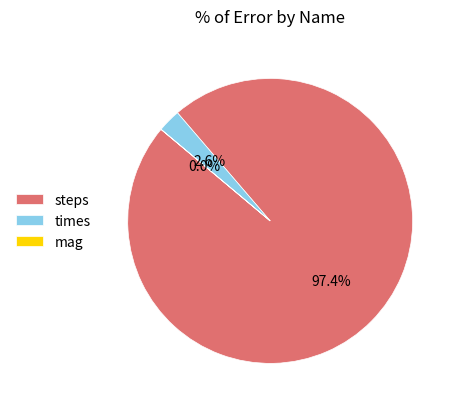

Between times and steps, which is larger?

steps